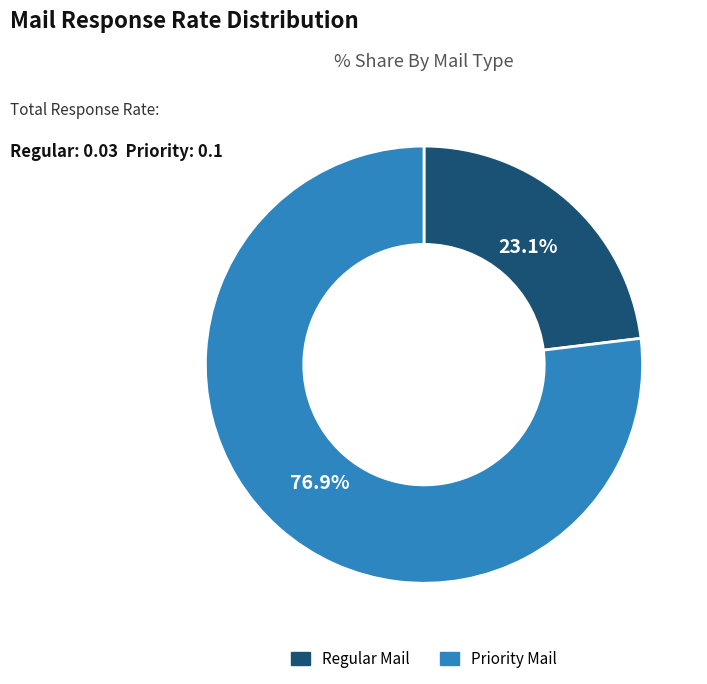

Count the number of slices in the pie.

2